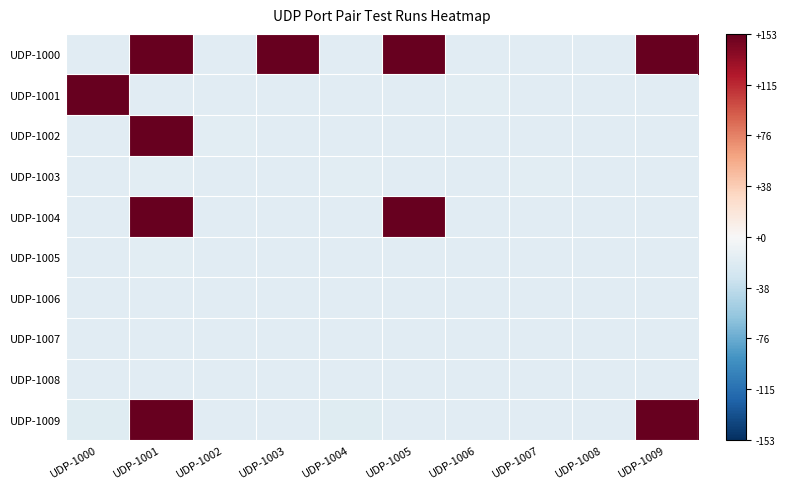

What is the maximum value shown in the chart?

155.8